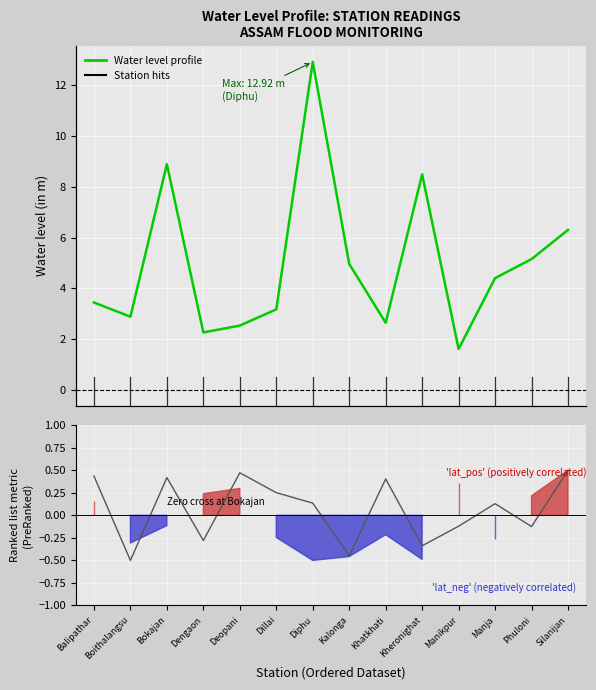

Reading left to right, list all the values displayed in this chart.

Water level profile: Balipathar=3.4	Boithalangsu=2.9	Bokajan=8.9	Dengaon=2.3	Deopani=2.5	Dillai=3.2	Diphu=12.9	Kalonga=5.0	Khatkhati=2.6	Kheronighat=8.5	Manikpur=1.6	Manja=4.4	Phuloni=5.2	Silanijan=6.3
long (normalised): Balipathar=0.4	Boithalangsu=-0.5	Bokajan=0.4	Dengaon=-0.3	Deopani=0.5	Dillai=0.3	Diphu=0.1	Kalonga=-0.4	Khatkhati=0.4	Kheronighat=-0.3	Manikpur=-0.1	Manja=0.1	Phuloni=-0.1	Silanijan=0.5